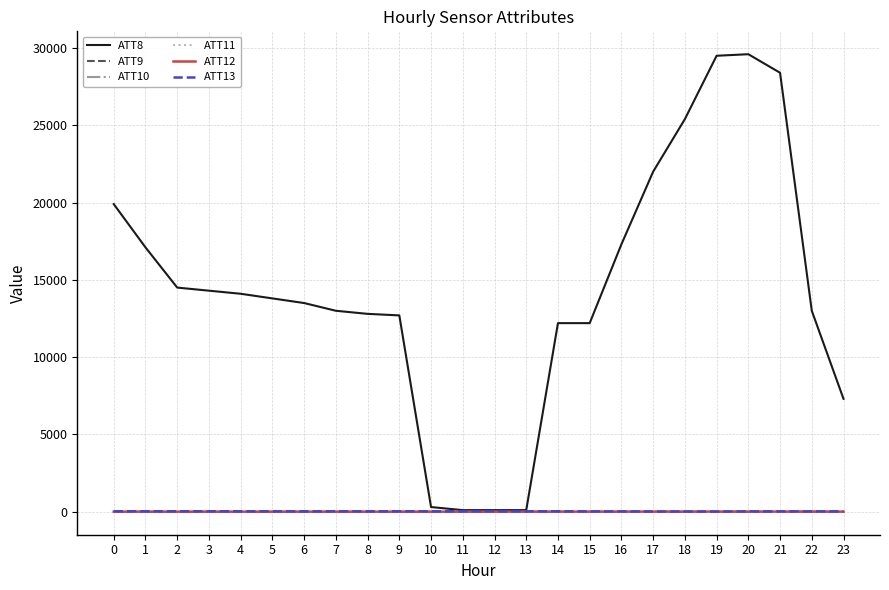

Is it true that ATT13 equals 25.5 at 4?

True